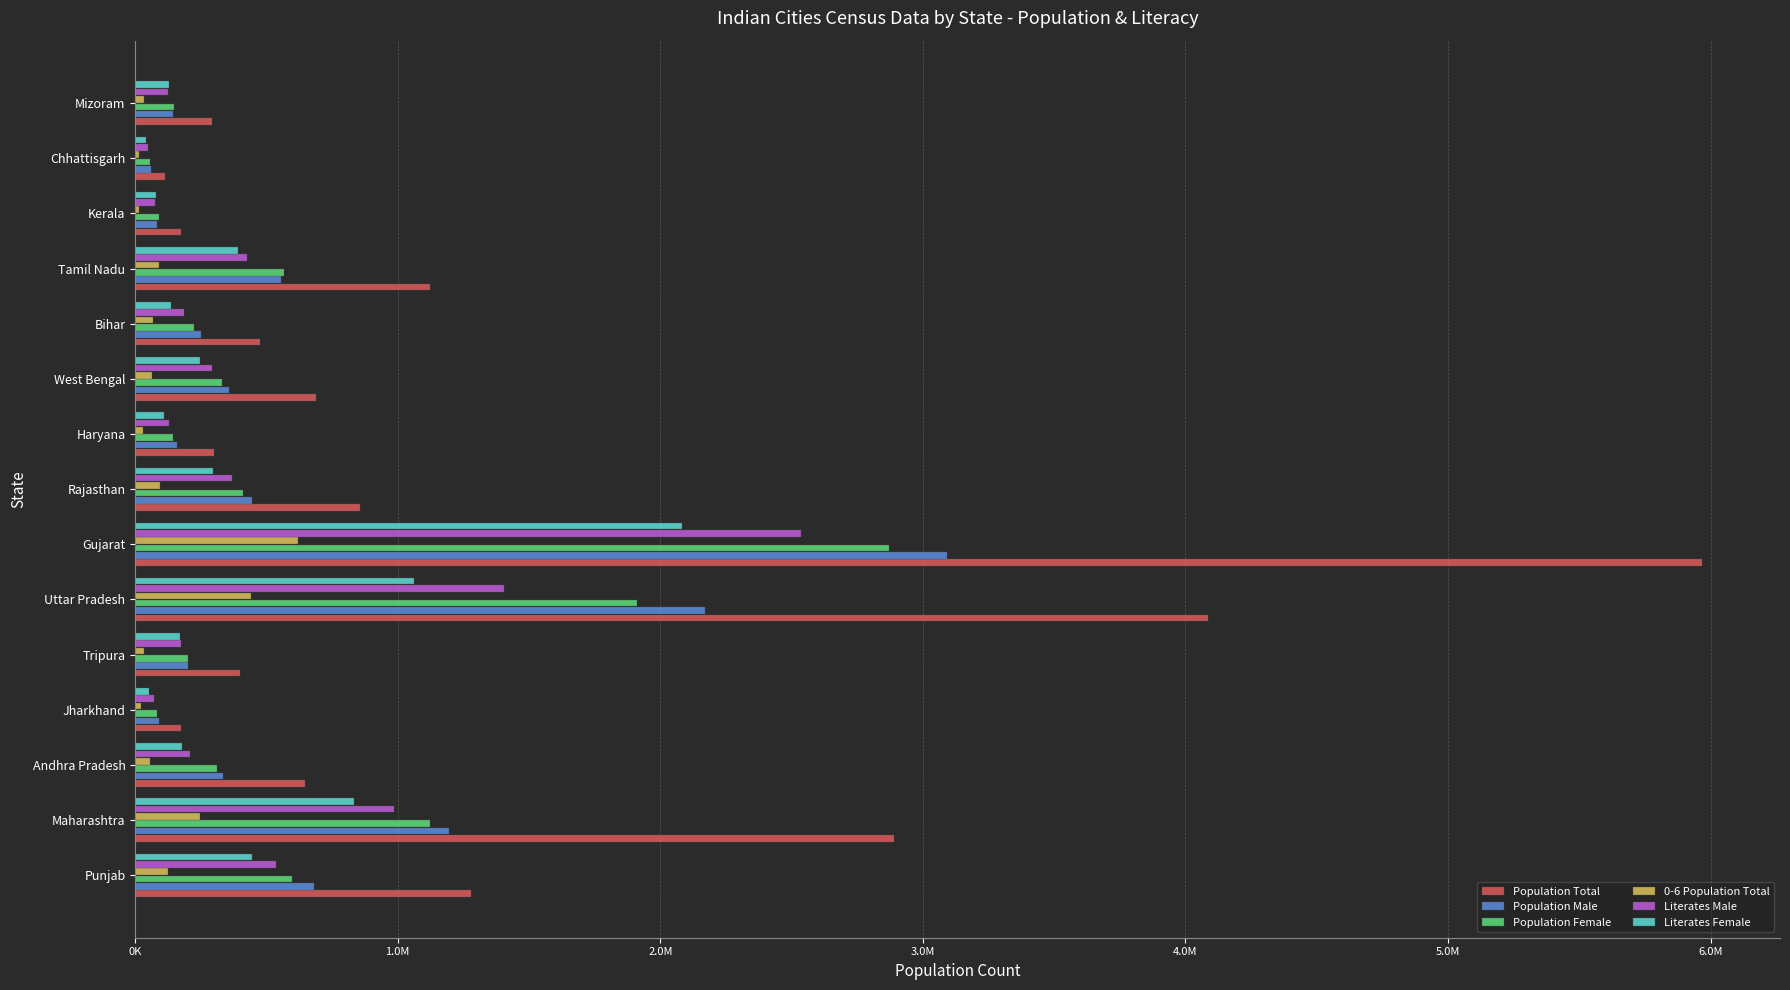

At which label is Literates Female closest to 1061320?

Uttar Pradesh